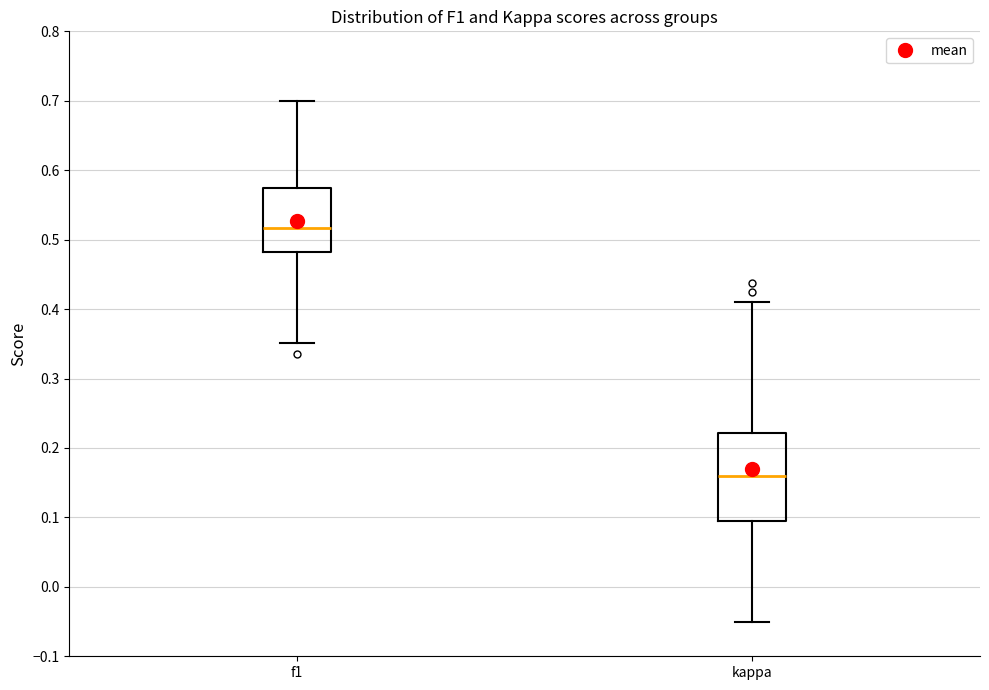

Which box is the tallest, from its lower edge to its upper edge?

kappa